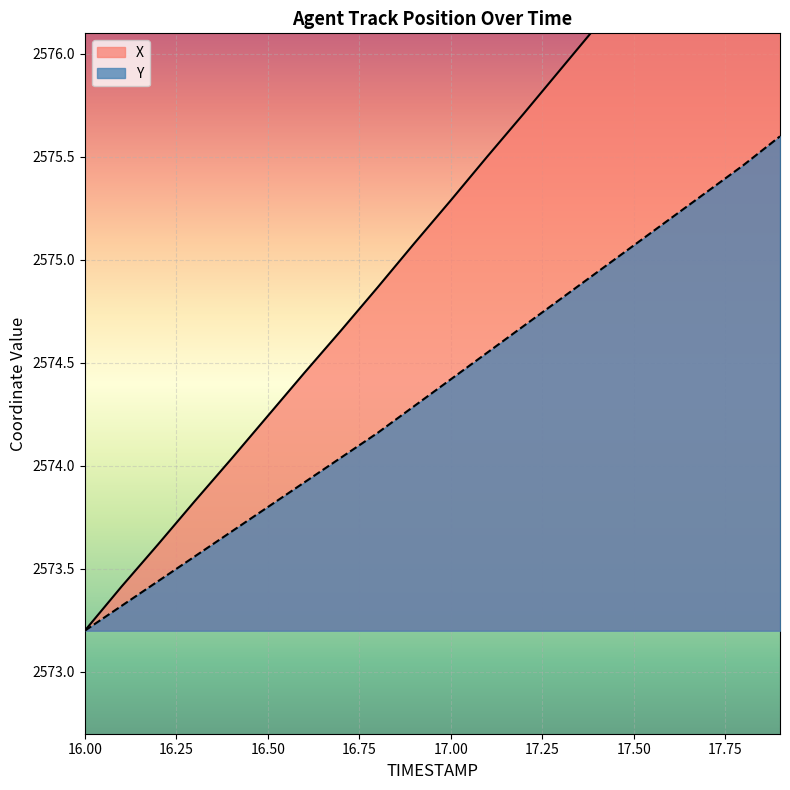

The value of Y at 16.00 is 1428.4. True or false?

False